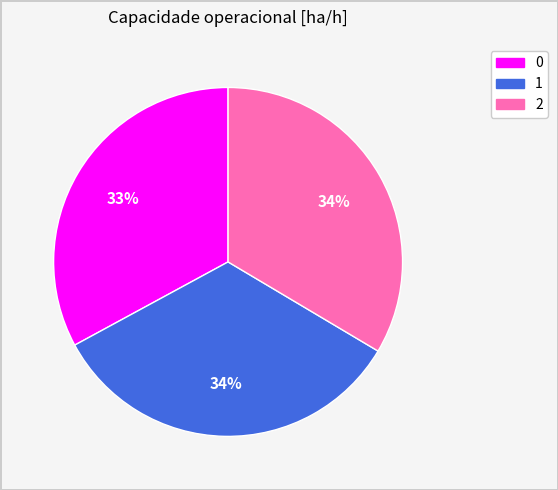

Is it true that 1 is 34% of the pie?

True